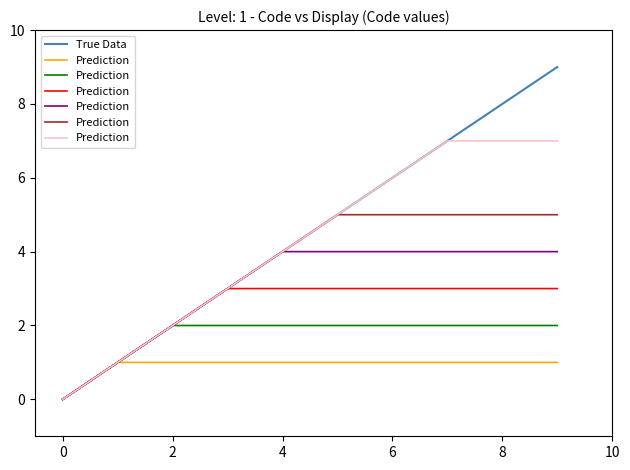

The value of True Data at 0 is -3. True or false?

False